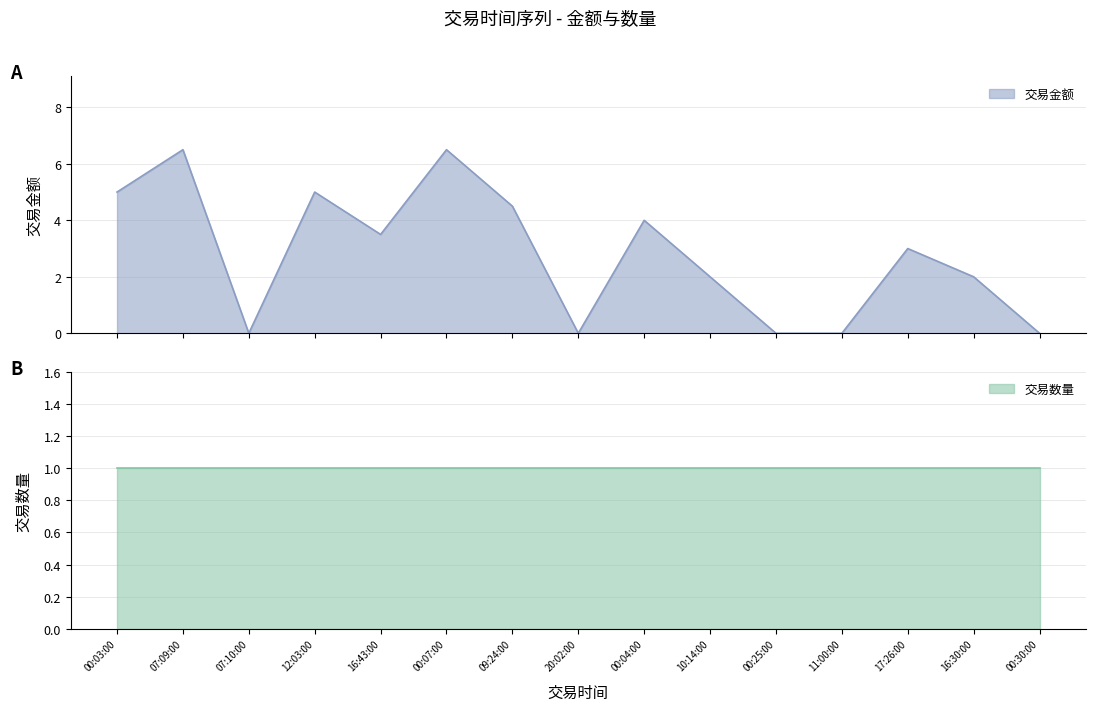

Reading left to right, extract all data points from this chart.

00:03:00=5.0	07:09:00=6.5	07:10:00=0.0	12:03:00=5.0	16:43:00=3.5	00:07:00=6.5	09:24:00=4.5	20:02:00=0.0	00:04:00=4.0	10:14:00=2.0	00:25:00=0.0	11:00:00=0.0	17:26:00=3.0	16:30:00=2.0	00:30:00=0.0